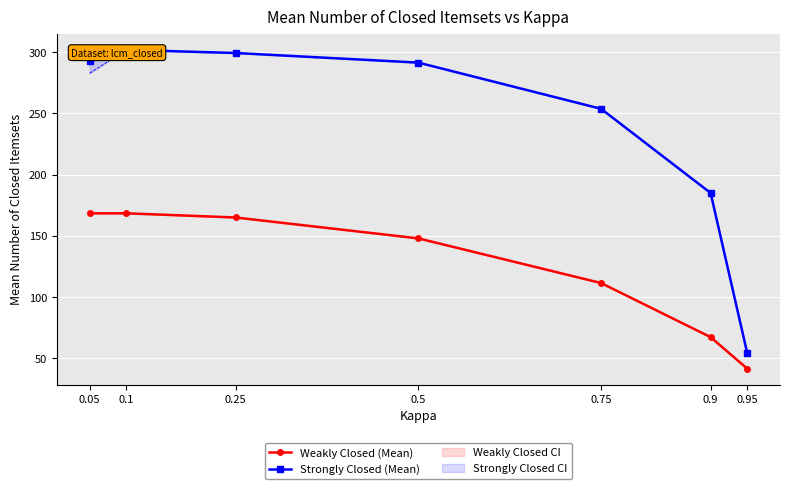

What is the average value of the Weakly Closed (Mean) series?

124.3